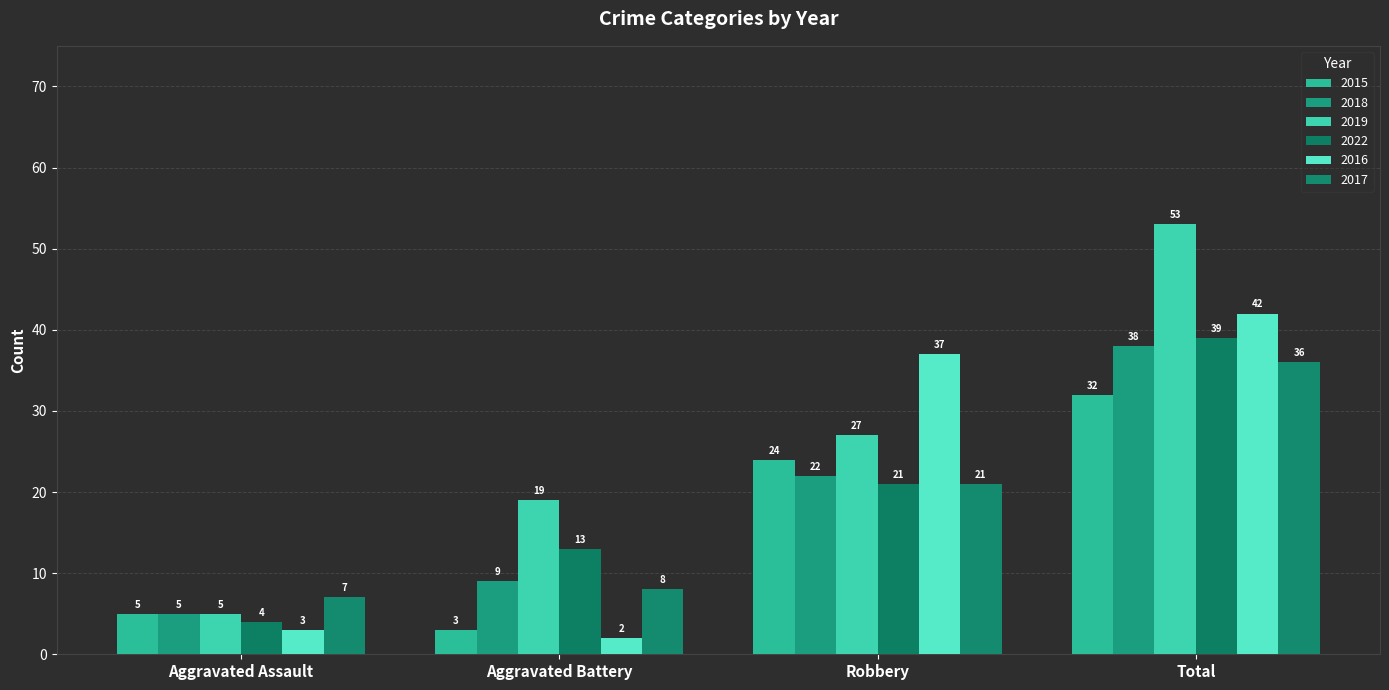

What is the sum of all 2015 values?

64